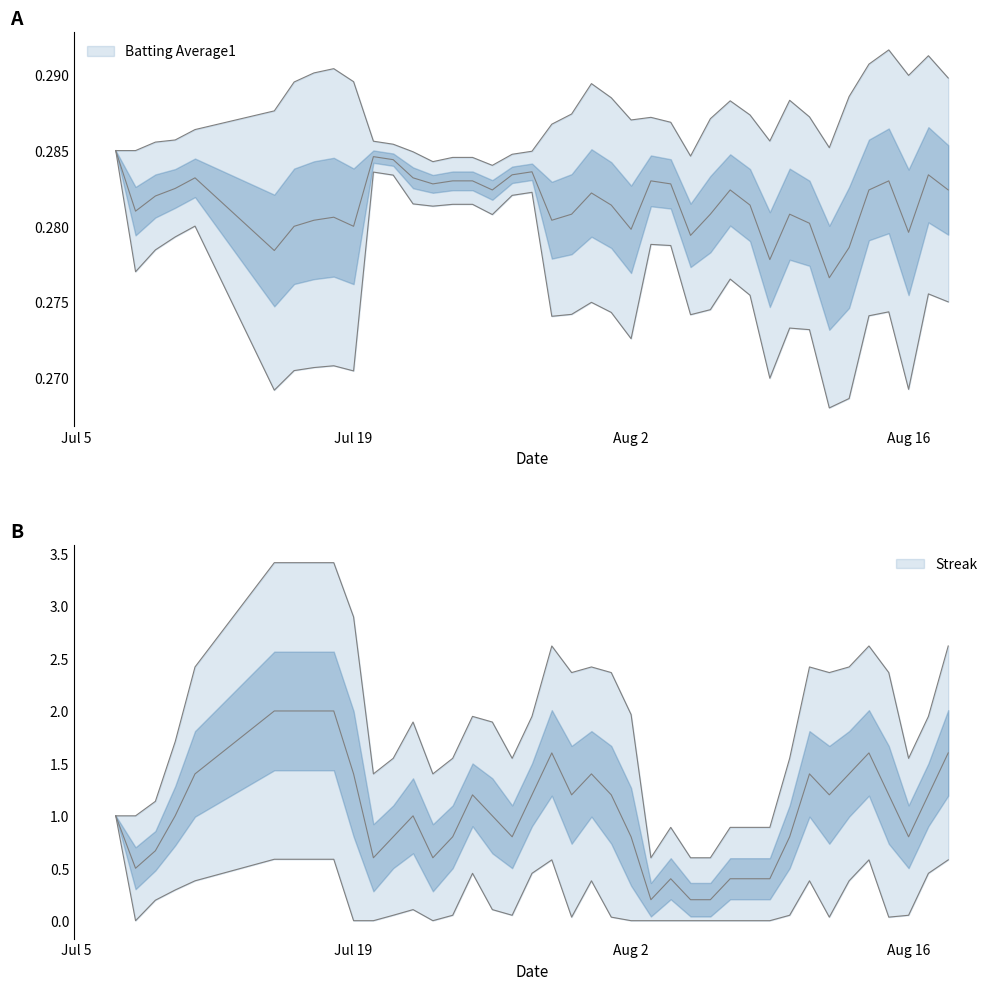

What value does the Streak series have at 35?

2.0